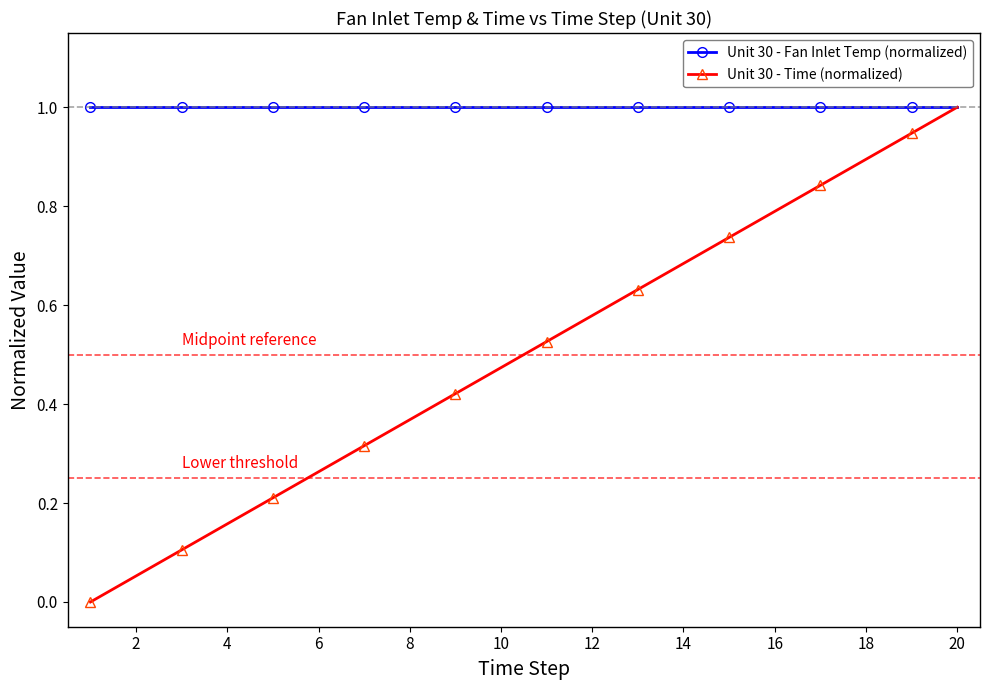

Rank the series by their average value, from highest to lowest.

Unit 30 - Fan Inlet Temp (normalized), Unit 30 - Time (normalized)